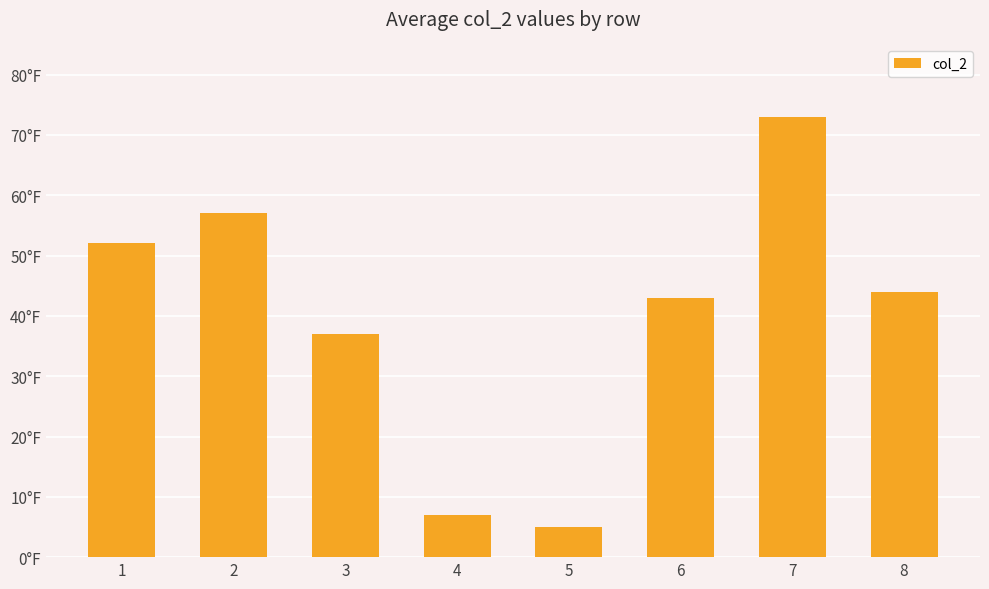

What is the value of the 3rd bar from the left?

37